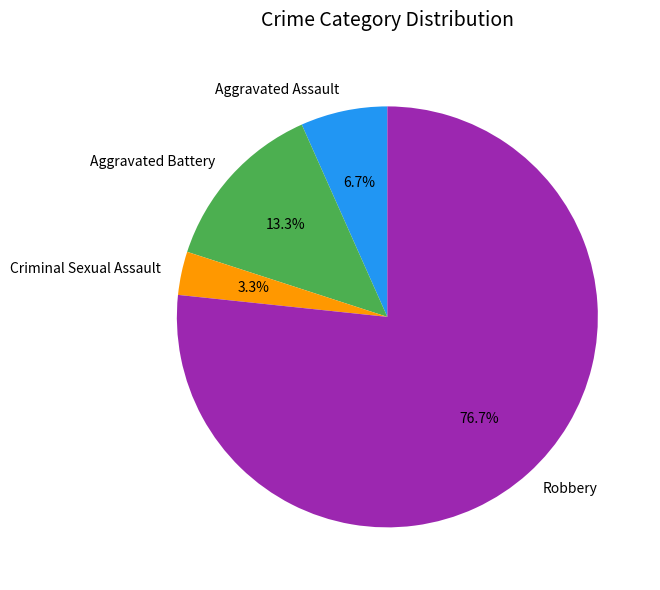

Do Criminal Sexual Assault and Aggravated Assault together represent more than half of the pie?

No